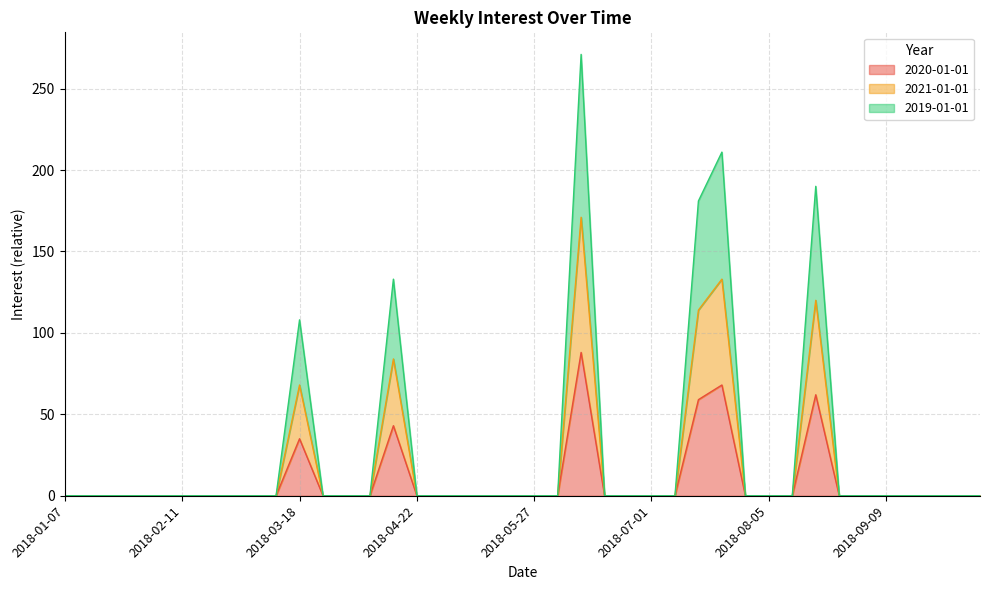

True or false: 2019-01-01 and 2021-01-01 cross at least once.

False